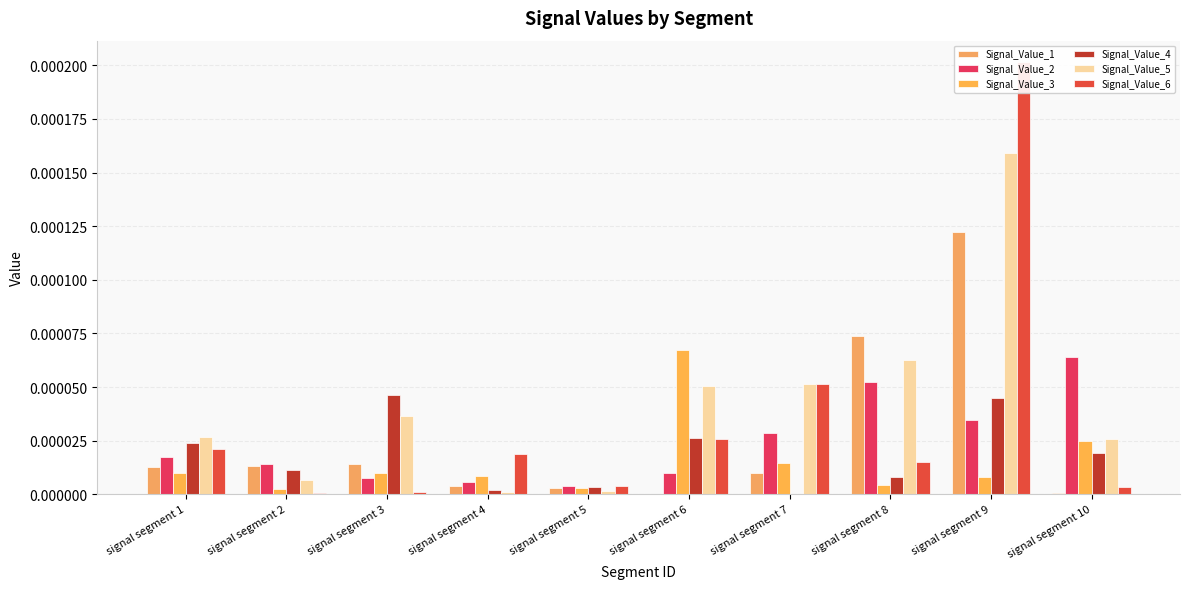

Rank the categories by Signal_Value_5 value from lowest to highest.

signal segment 4, signal segment 5, signal segment 2, signal segment 10, signal segment 1, signal segment 3, signal segment 6, signal segment 7, signal segment 8, signal segment 9